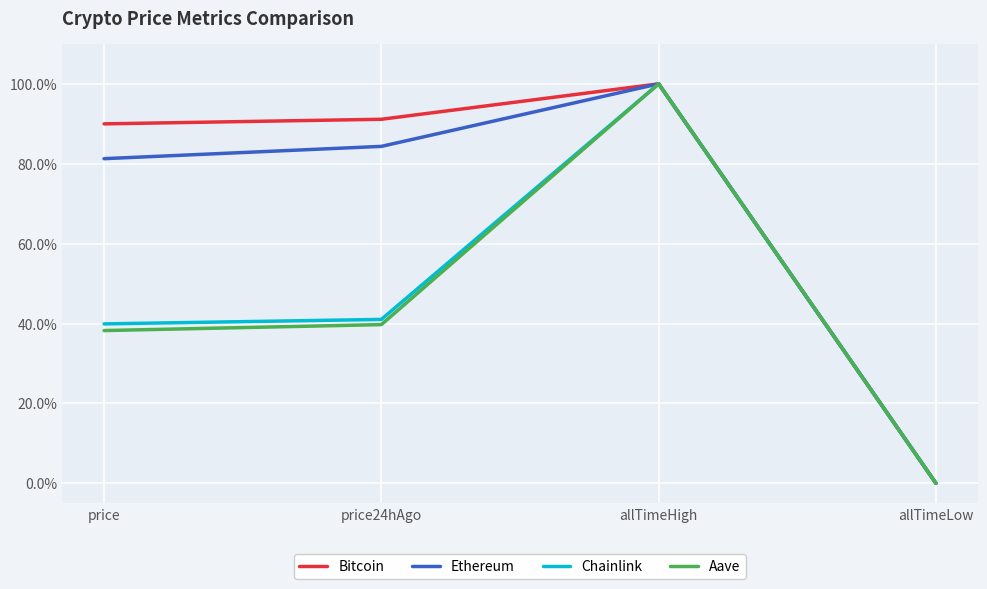

List the labels in order of Chainlink value, smallest first.

allTimeLow, price, price24hAgo, allTimeHigh